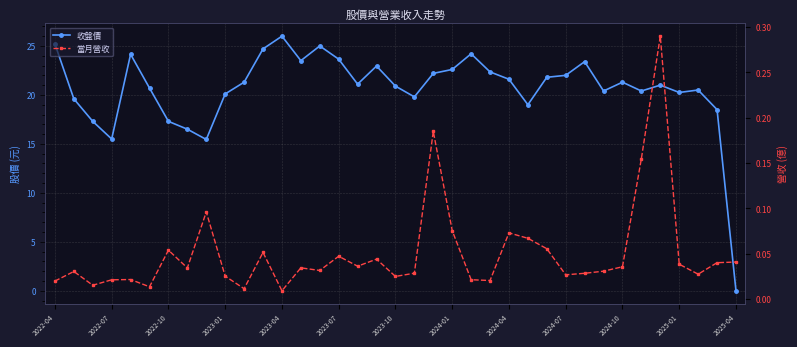

Is it true that 收盤價 equals 6.8 at 2022-07?

False